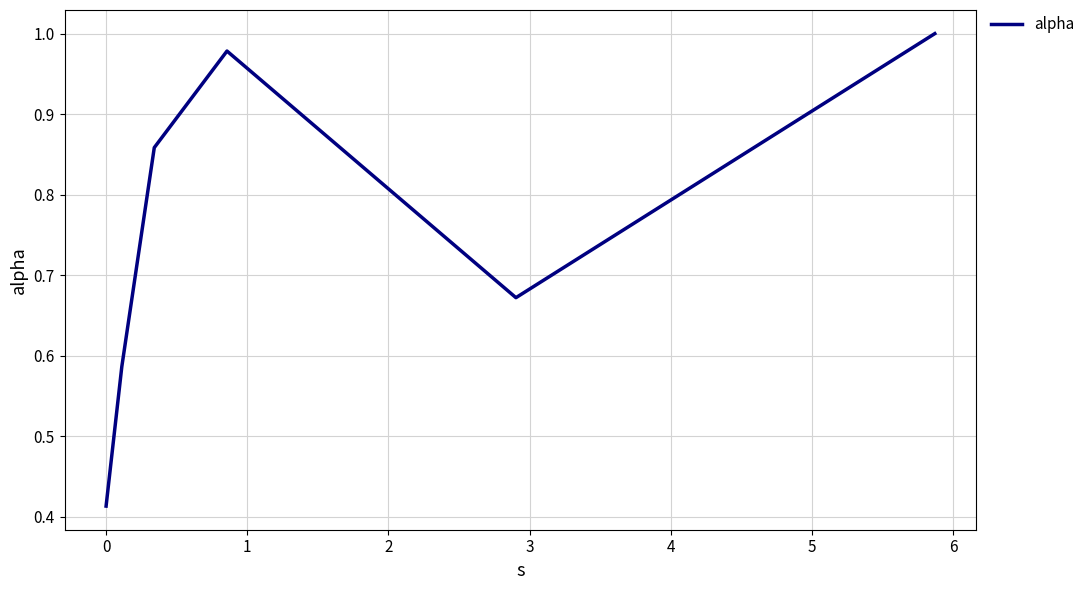

How many series are shown in this chart?

1